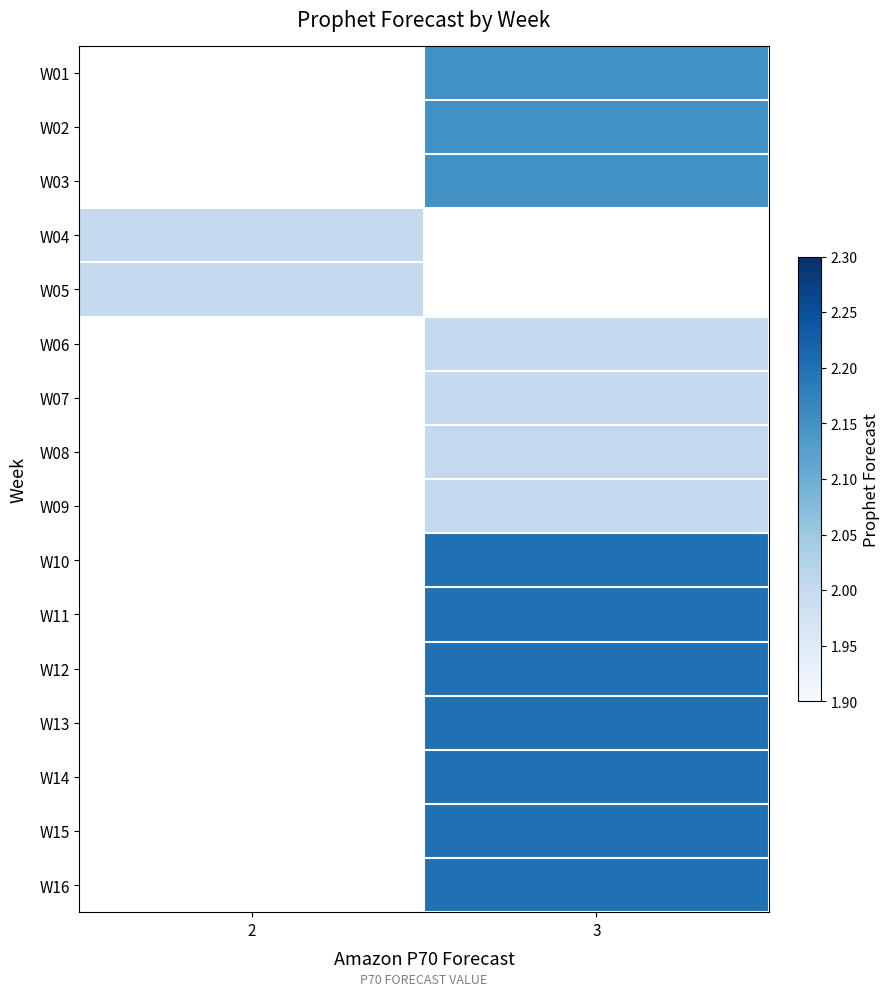

What is the greatest value displayed?

2.2